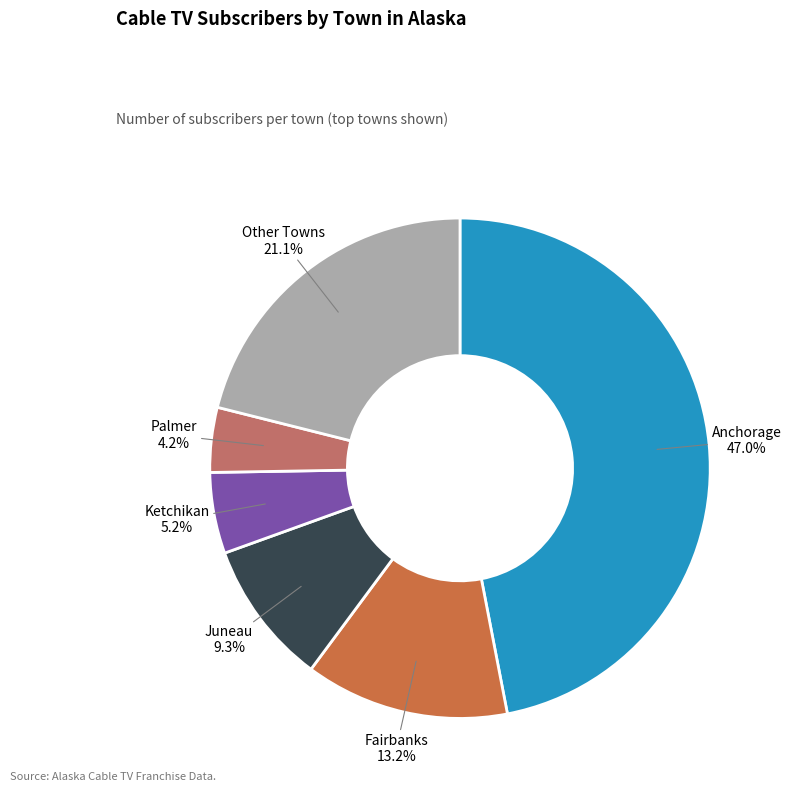

How many slices are in this pie chart?

6